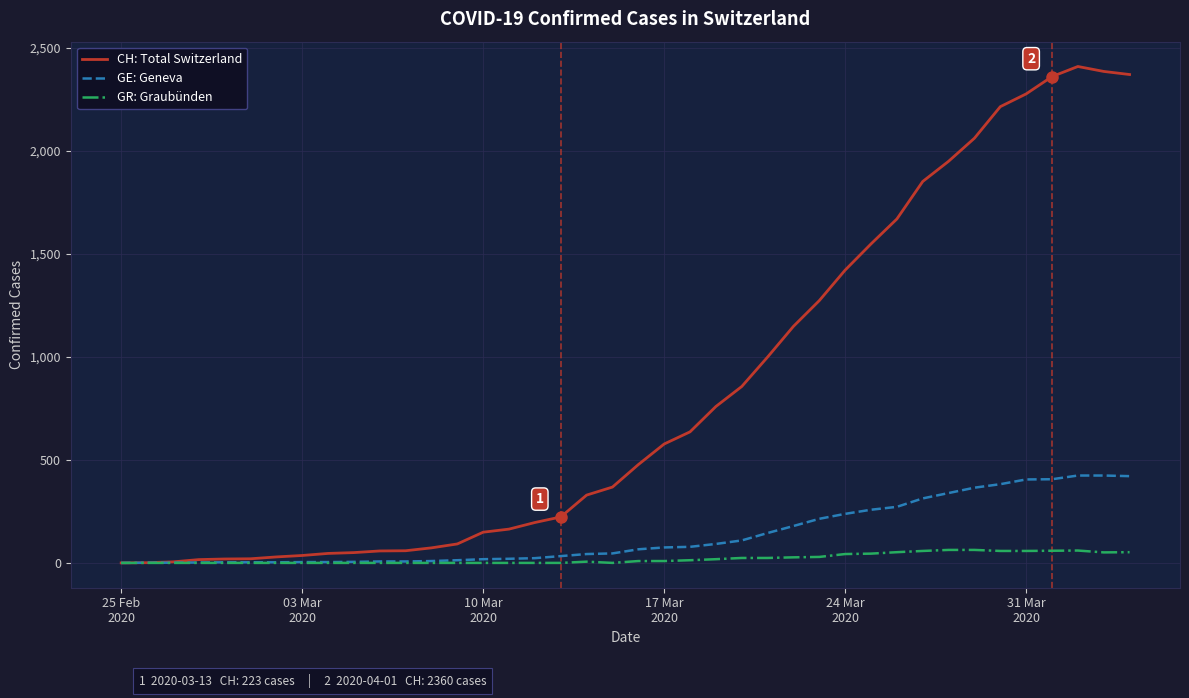

Which series has the largest total across all categories?

CH: Total Switzerland